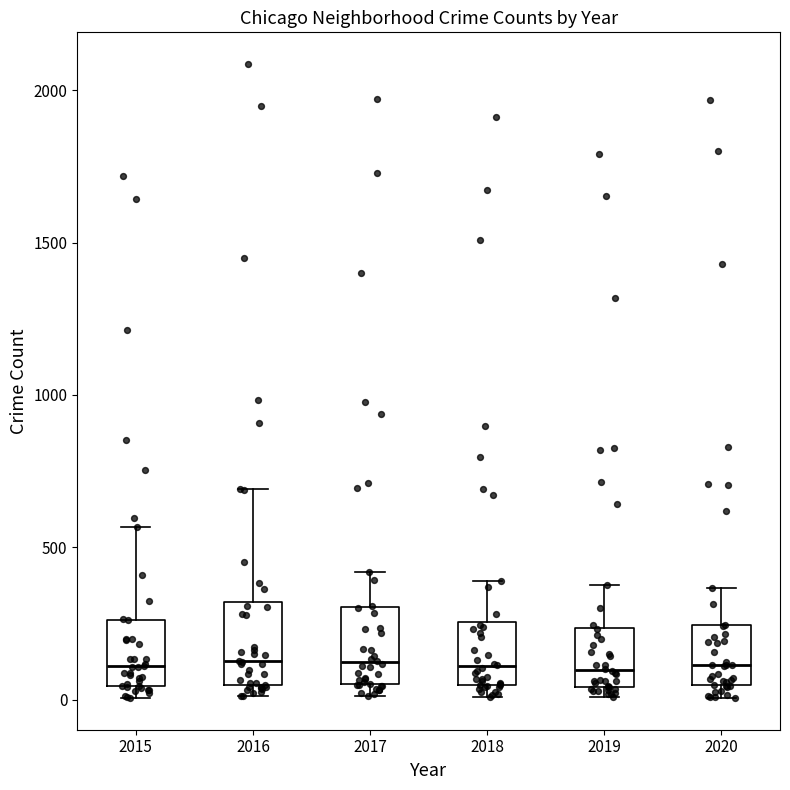

Where does the upper whisker of the box at x = 2016 end on the y-axis? The values are not printed on the chart, so give them approximately, as read against the axis.

700